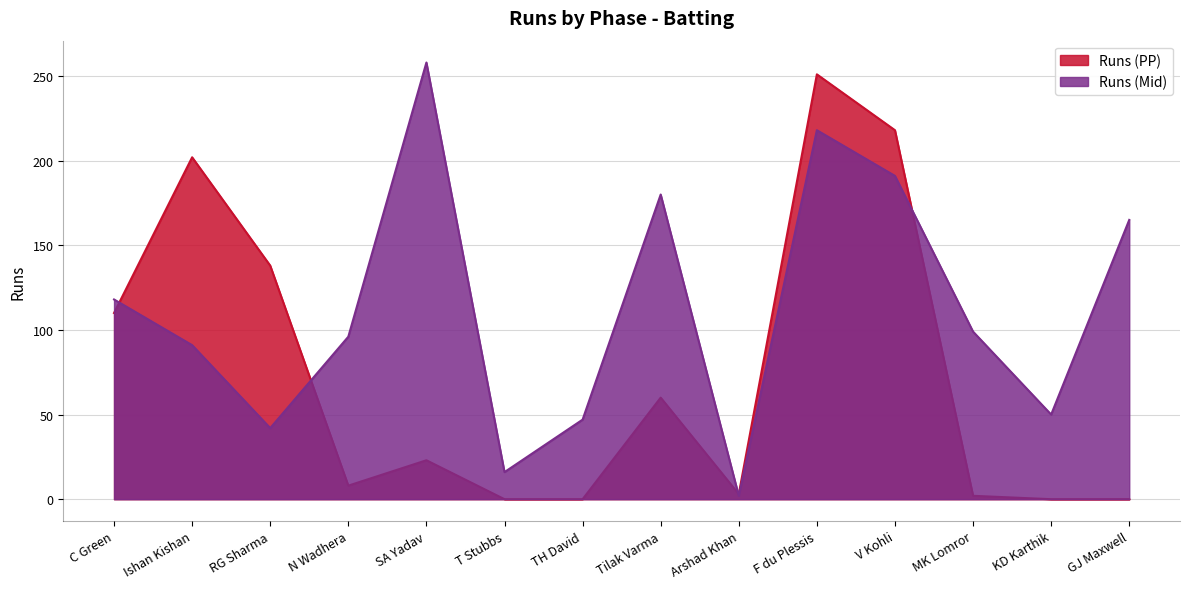

At which category does Runs (Mid) reach its first local peak?

SA Yadav